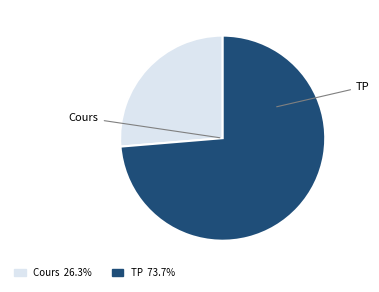

Which category has the smallest portion of the pie?

Cours